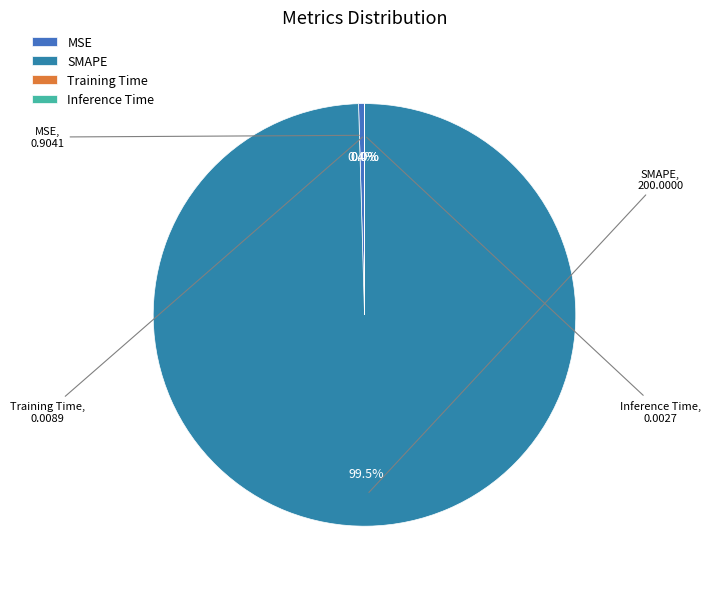

Which slice represents more than half of the pie?

SMAPE